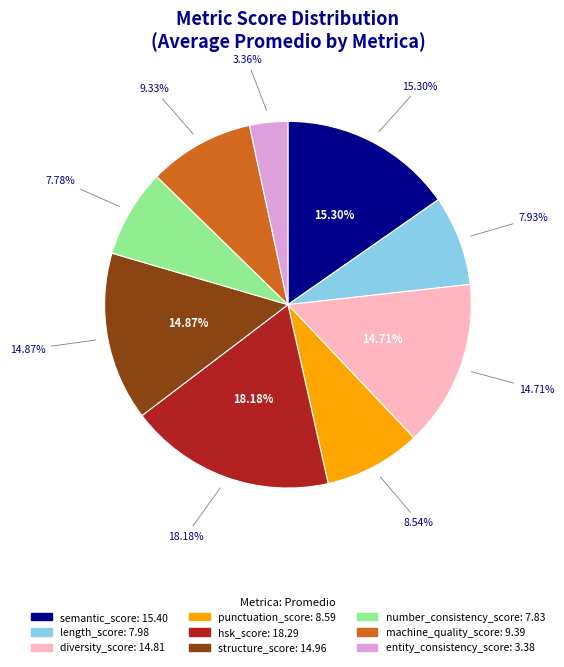

Rank the categories by value from lowest to highest.

entity_consistency_score, number_consistency_score, length_score, punctuation_score, machine_quality_score, diversity_score, structure_score, semantic_score, hsk_score